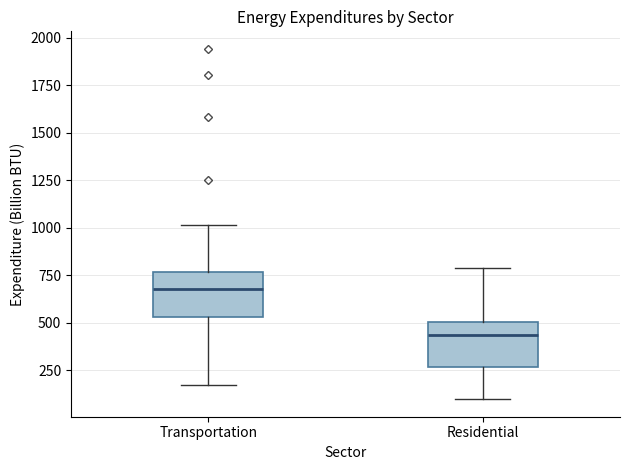

Reading left to right, transcribe this box plot: for each box, give where its median line is, the range the box spans, and where its two whiskers end, as read against the y-axis. The values are not printed on the chart, so give them approximately, as read against the axis.

Transportation: median 700, box 550 to 750, whiskers 150 to 1000
Residential: median 450, box 250 to 500, whiskers 100 to 800